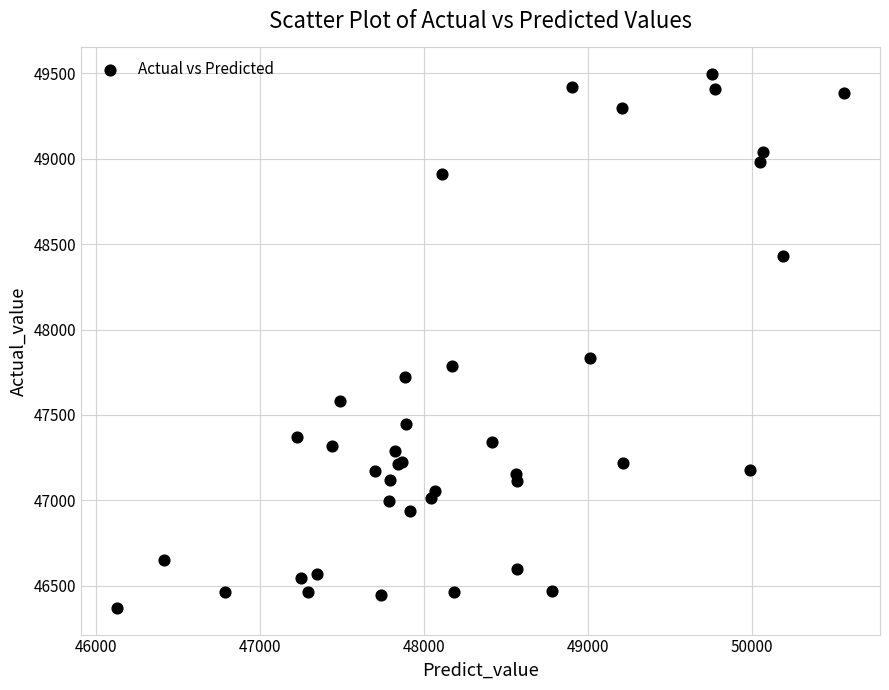

What Y value in the scatter plot is closest to 47933?

47832.0